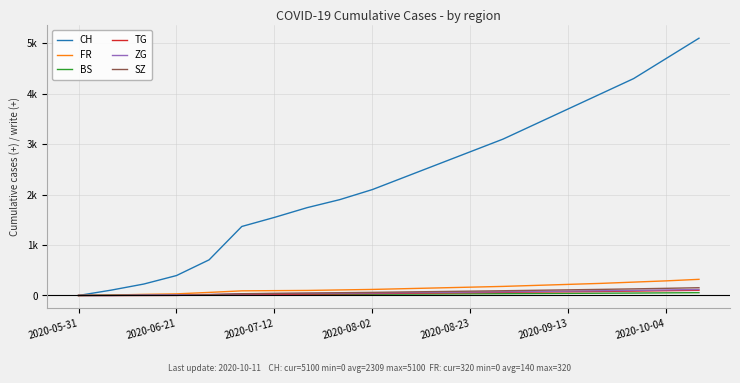

What are all the series names shown in the legend?

CH, FR, BS, TG, ZG, SZ